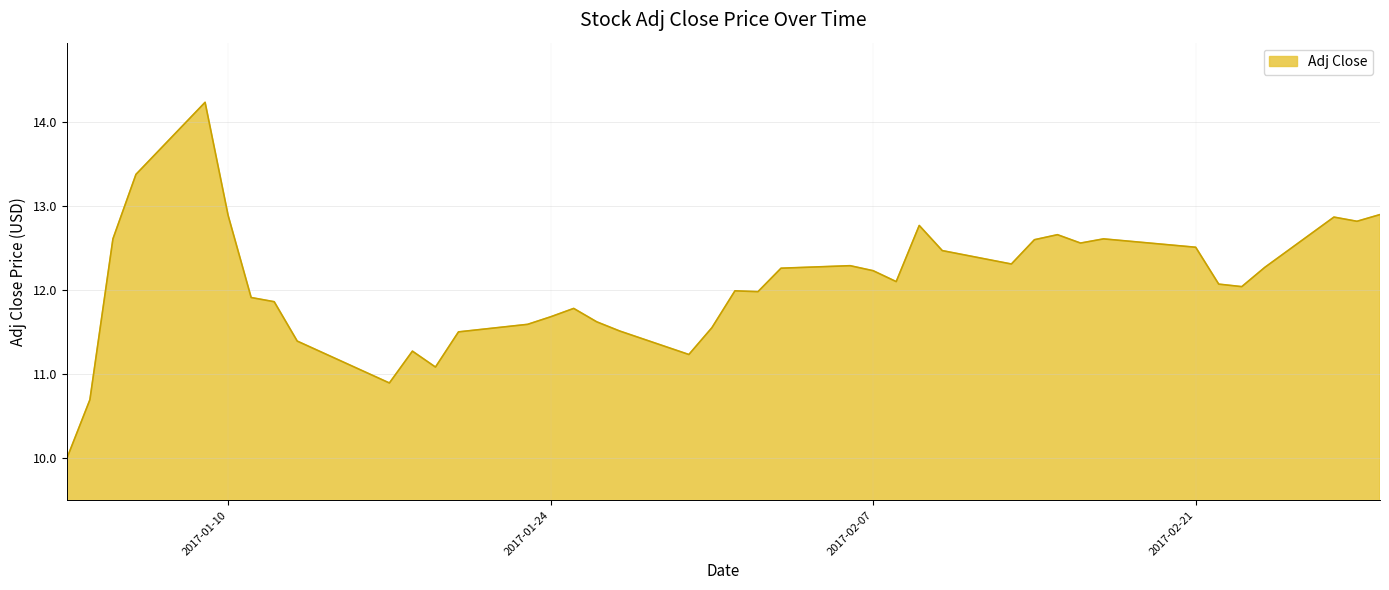

What is the minimum value shown in the chart?

10.0